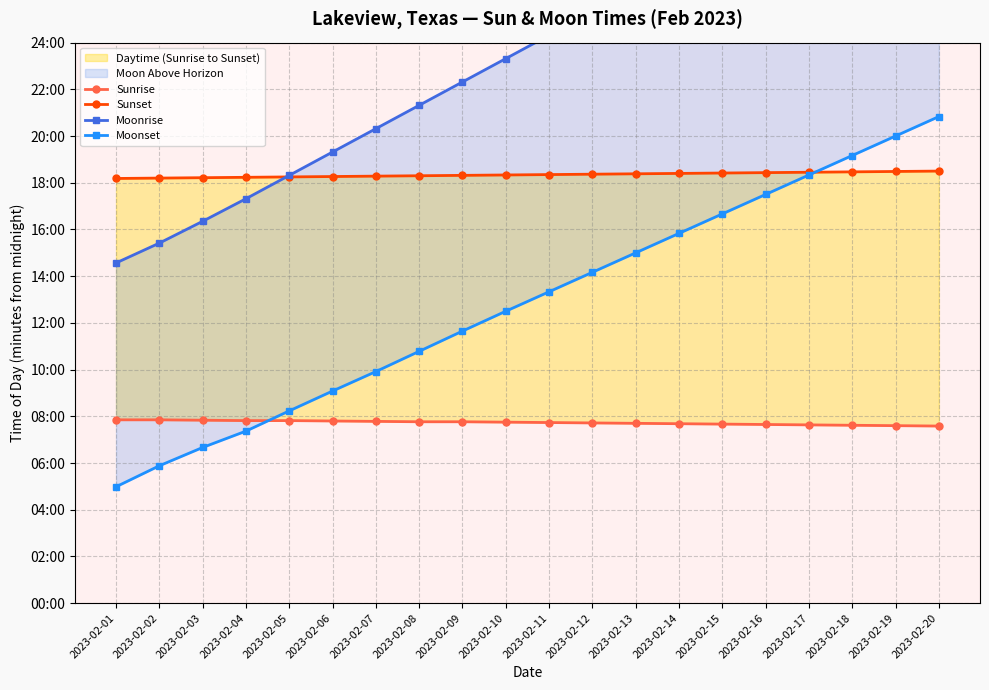

At which category is the sum across all series the highest?

2023-02-20